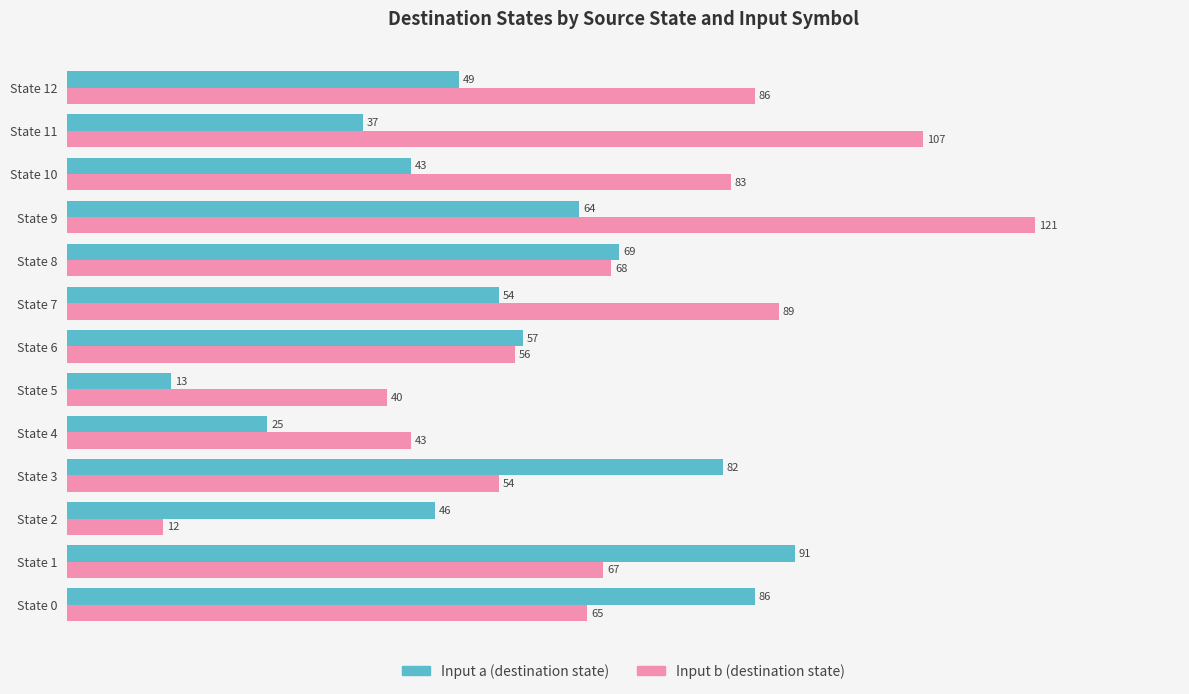

Count the number of data series in this chart.

2